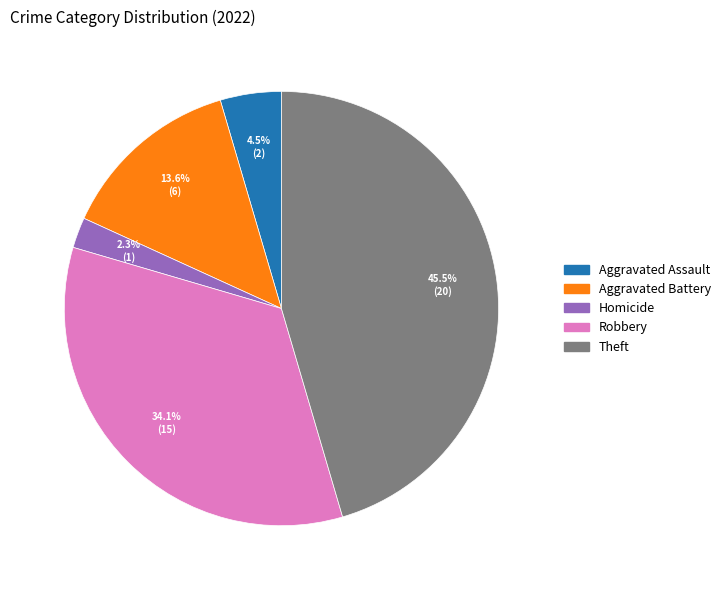

How many segments does this pie chart have?

5